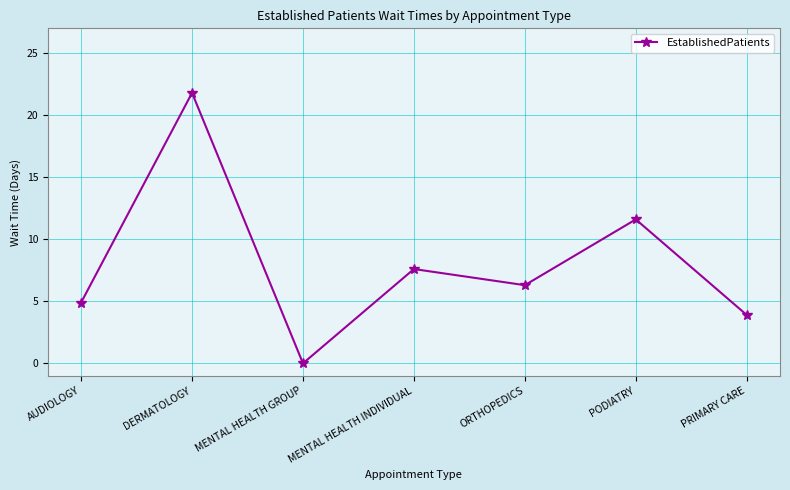

What is the label of the 2nd point from the right?

PODIATRY